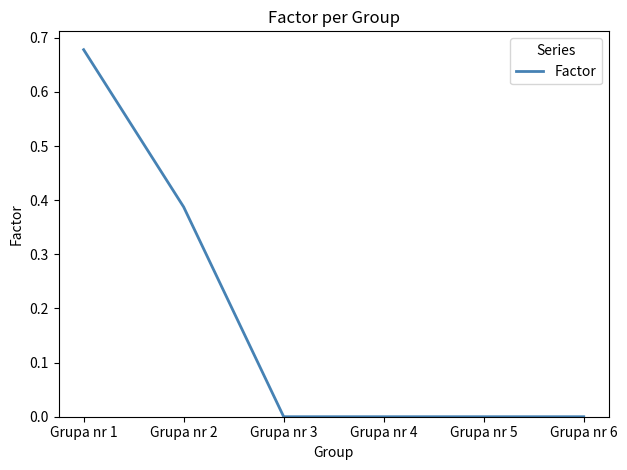

Count the values in the range 0 to 1.

6